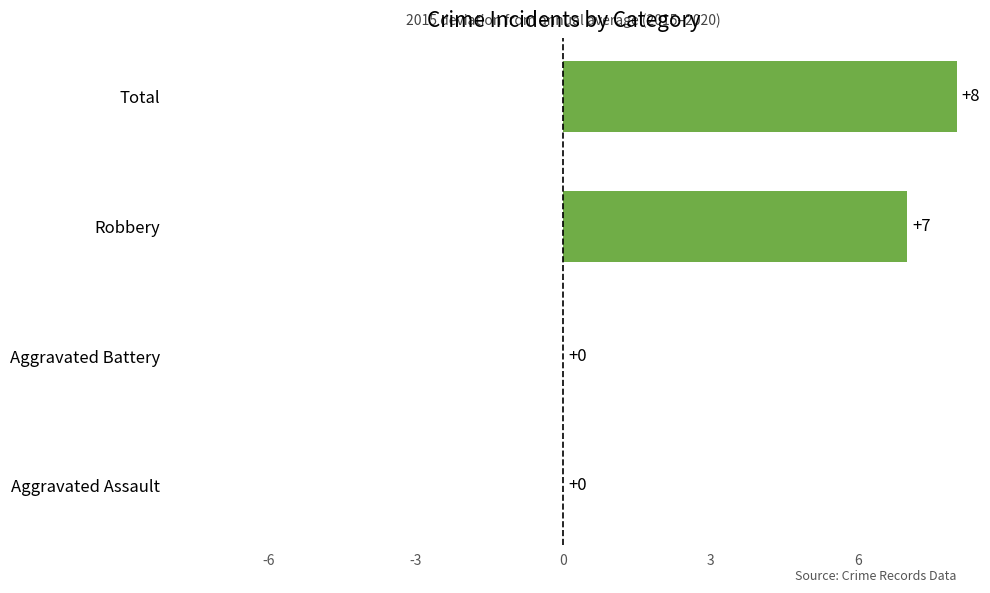

How many data points does each series have?

4